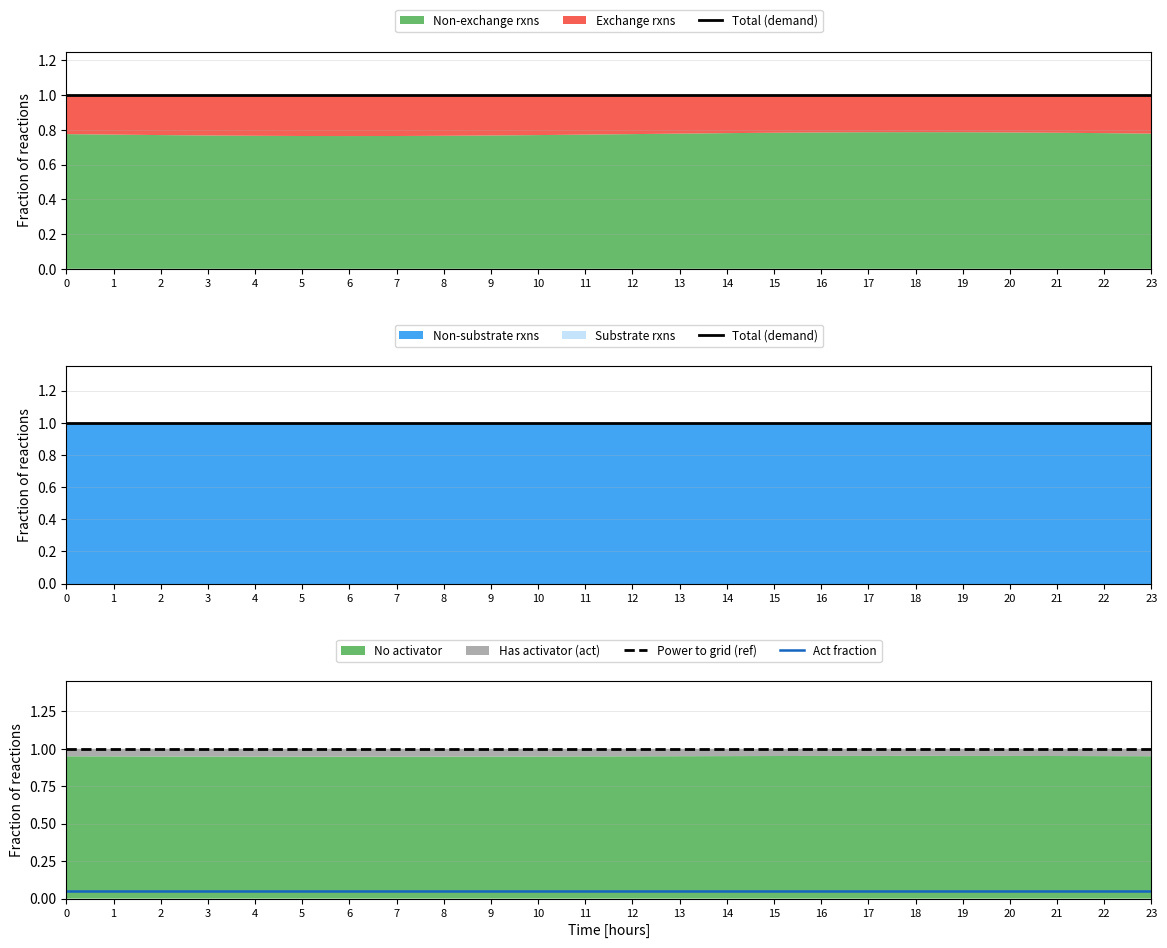

True or false: Act fraction and Power to grid (ref) cross at least once.

False